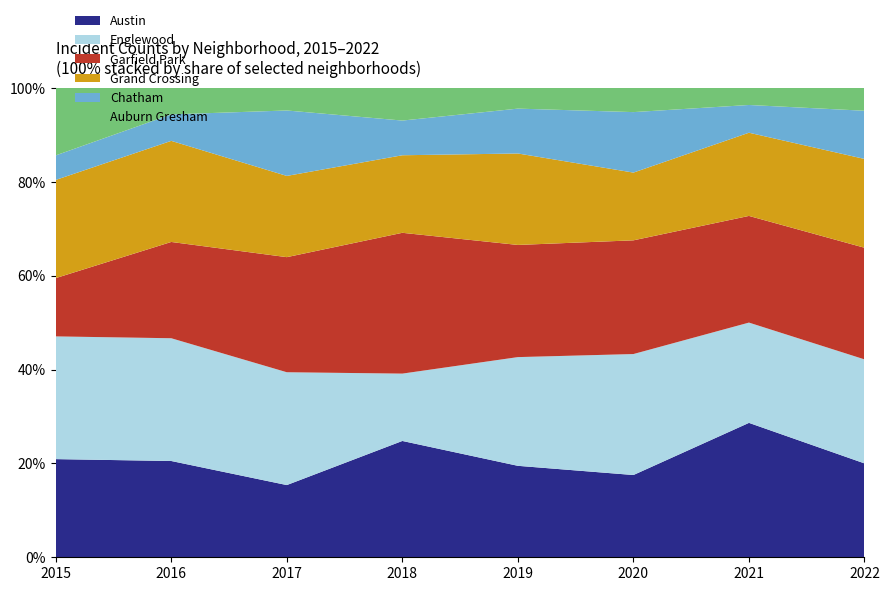

Reading left to right, extract all data points from this chart.

Austin: 32	40	32	57	53	34	63	37
Englewood: 40	51	50	33	63	50	47	41
Garfield Park: 19	40	51	69	65	47	50	44
Grand Crossing: 32	42	36	38	53	28	39	35
Chatham: 8	11	29	17	26	25	13	19
Auburn Gresham: 22	11	10	16	12	10	8	9